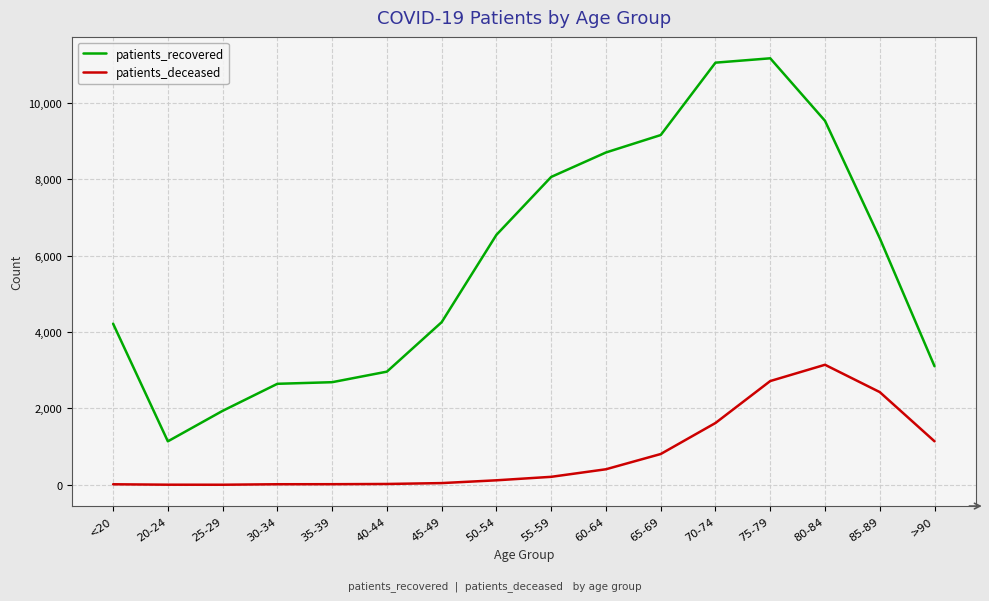

List the series in order of their peak value, lowest first.

patients_deceased, patients_recovered